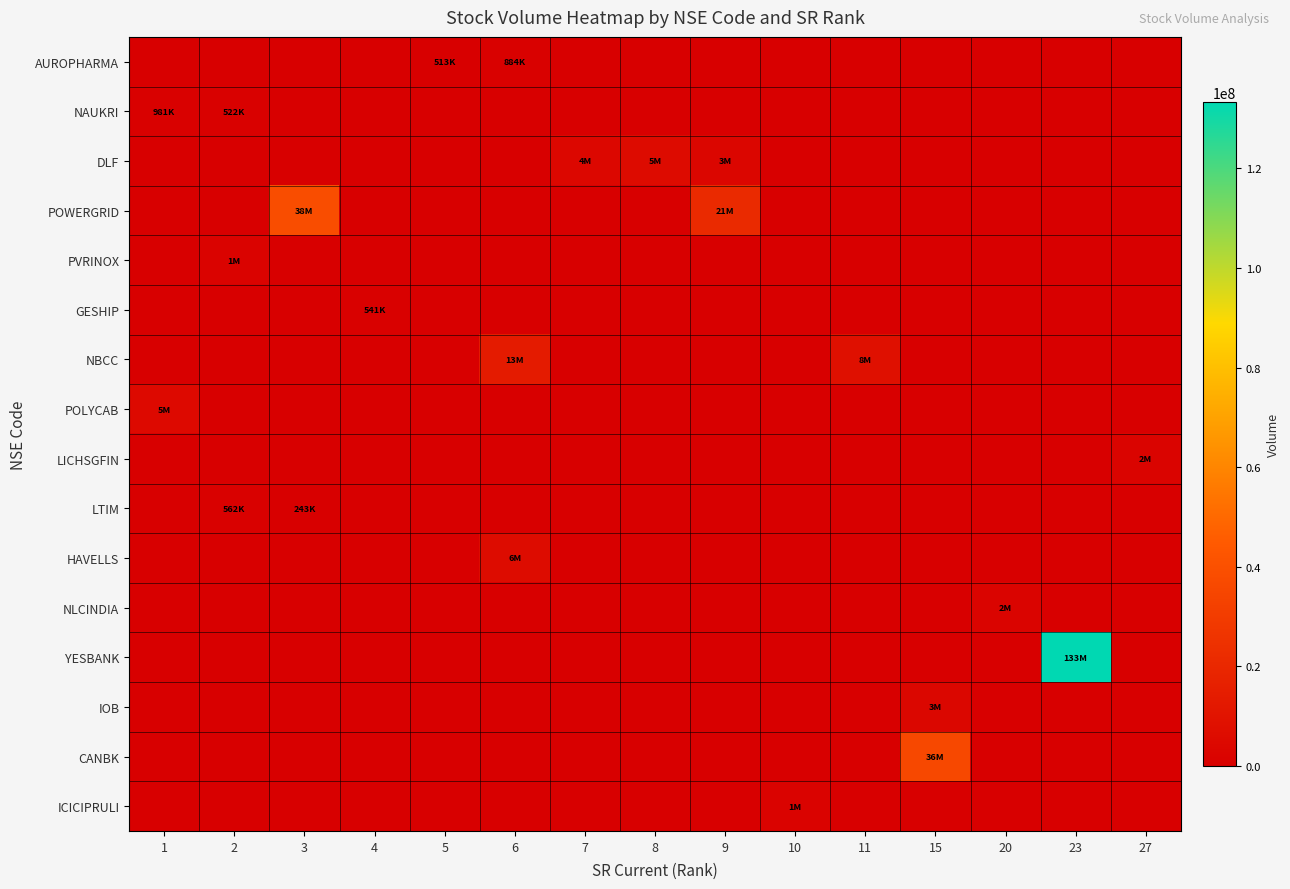

How many series are shown in this chart?

16